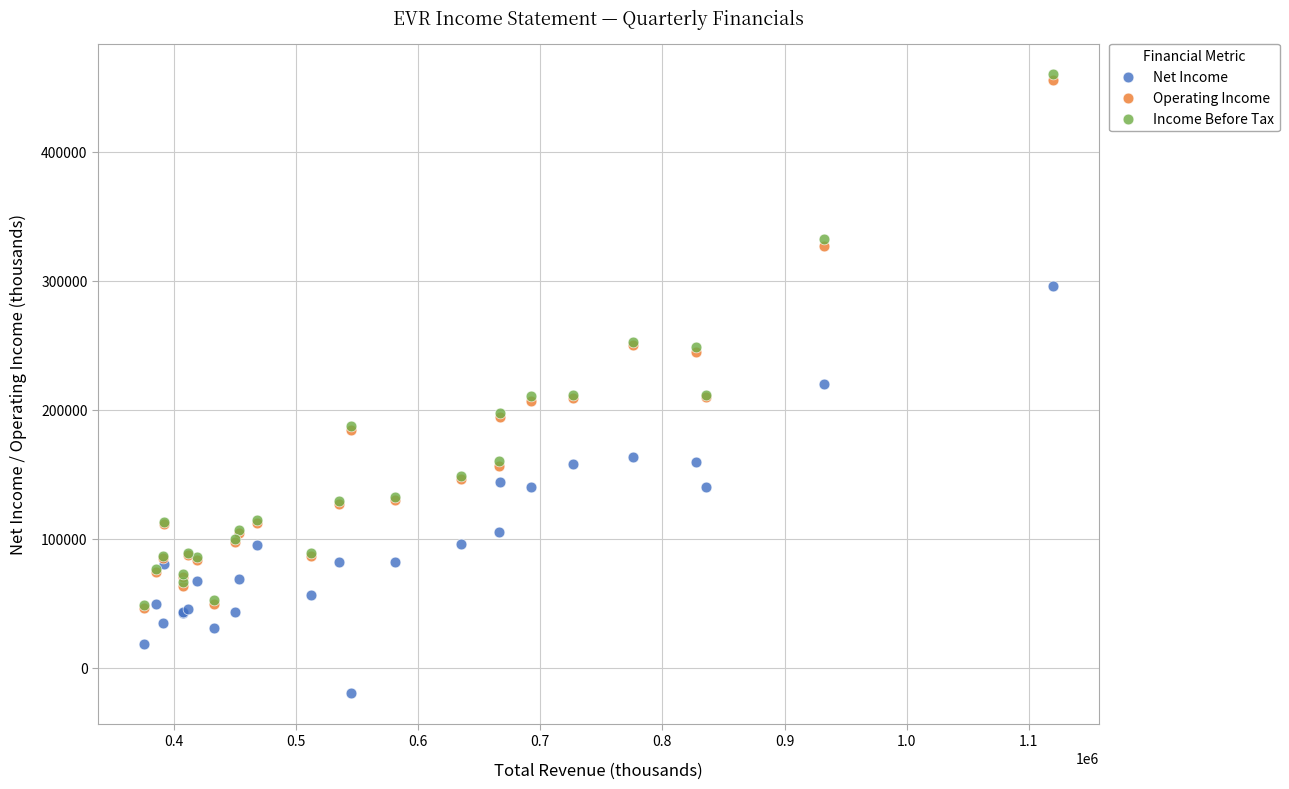

Which series has the largest Y range (max minus min)?

Income Before Tax